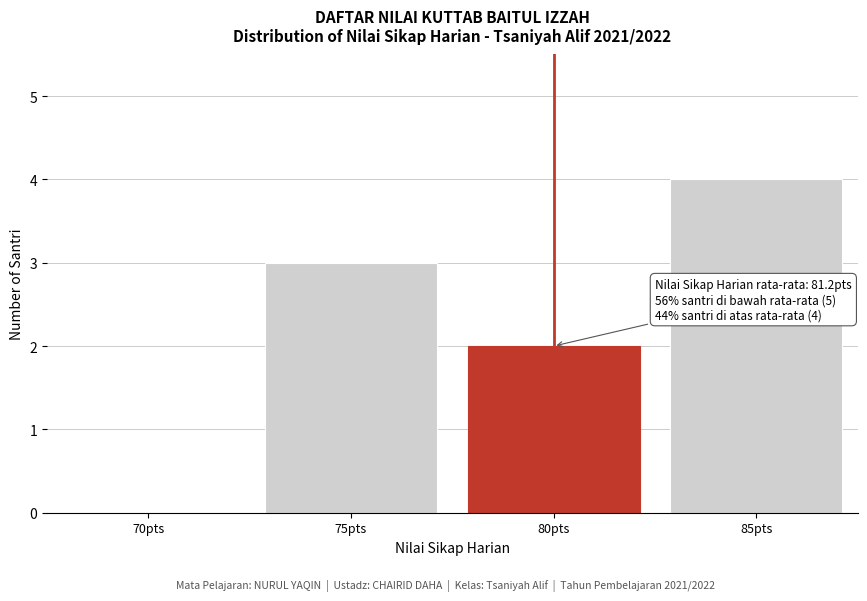

Reading left to right, list all the values displayed in this chart.

70pts=0	75pts=3	80pts=2	85pts=4